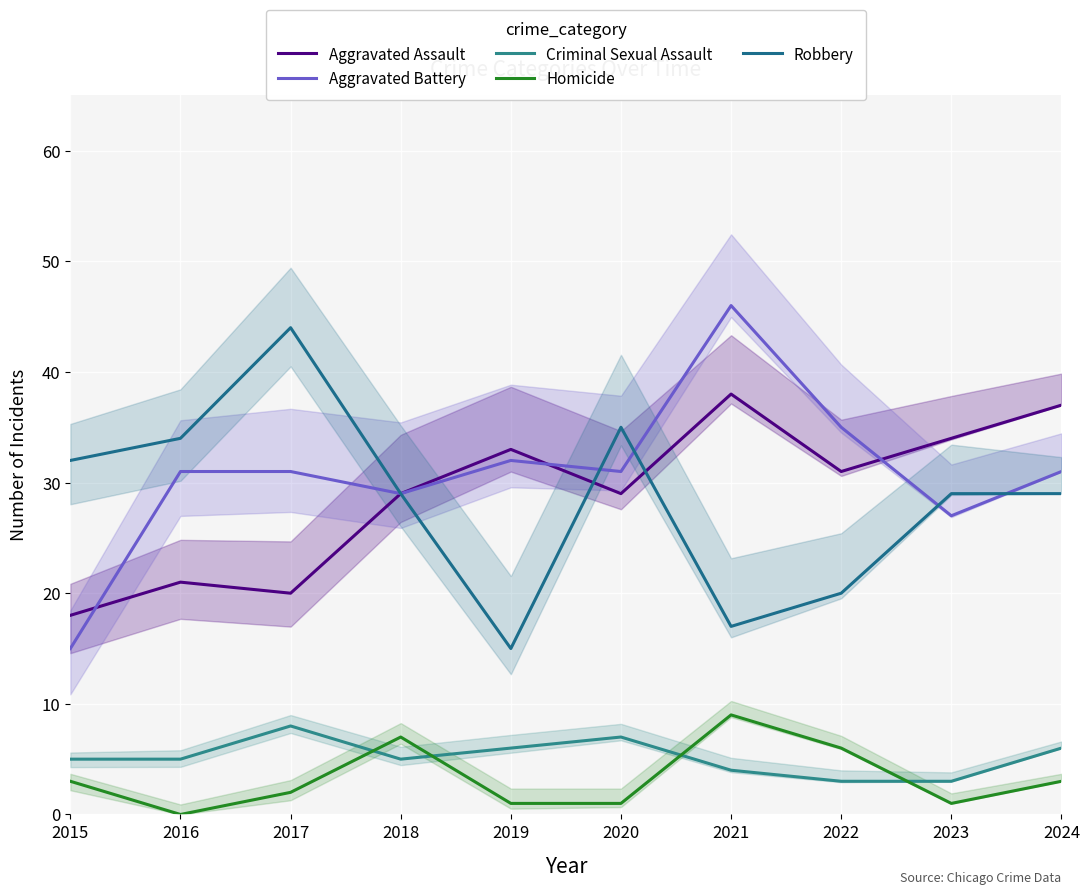

Is it true that Homicide equals 3 at 2015?

True